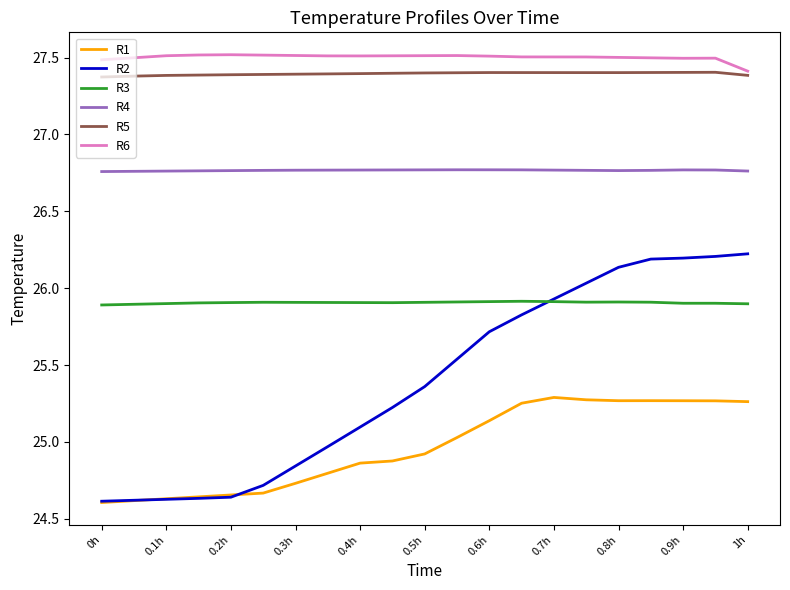

Which series has the widest spread of values?

R2